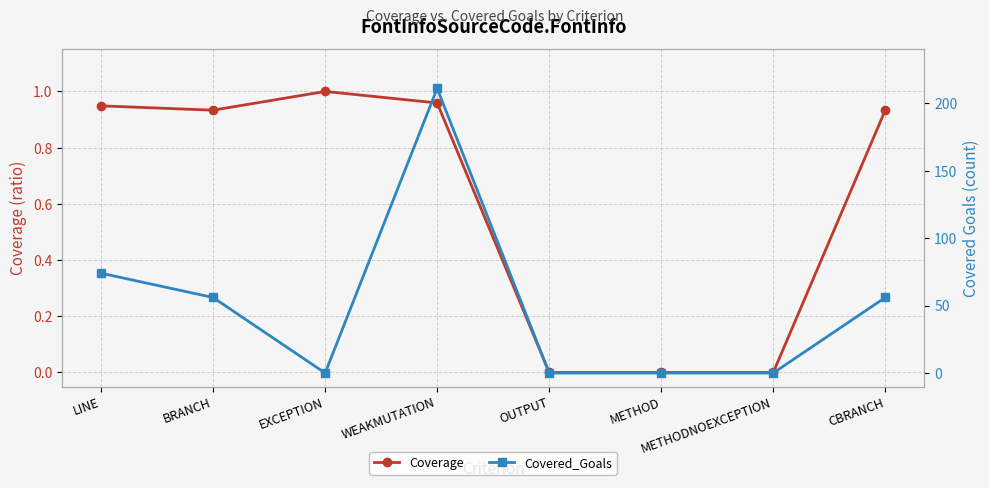

How many values in the Covered_Goals series exceed 56?

2